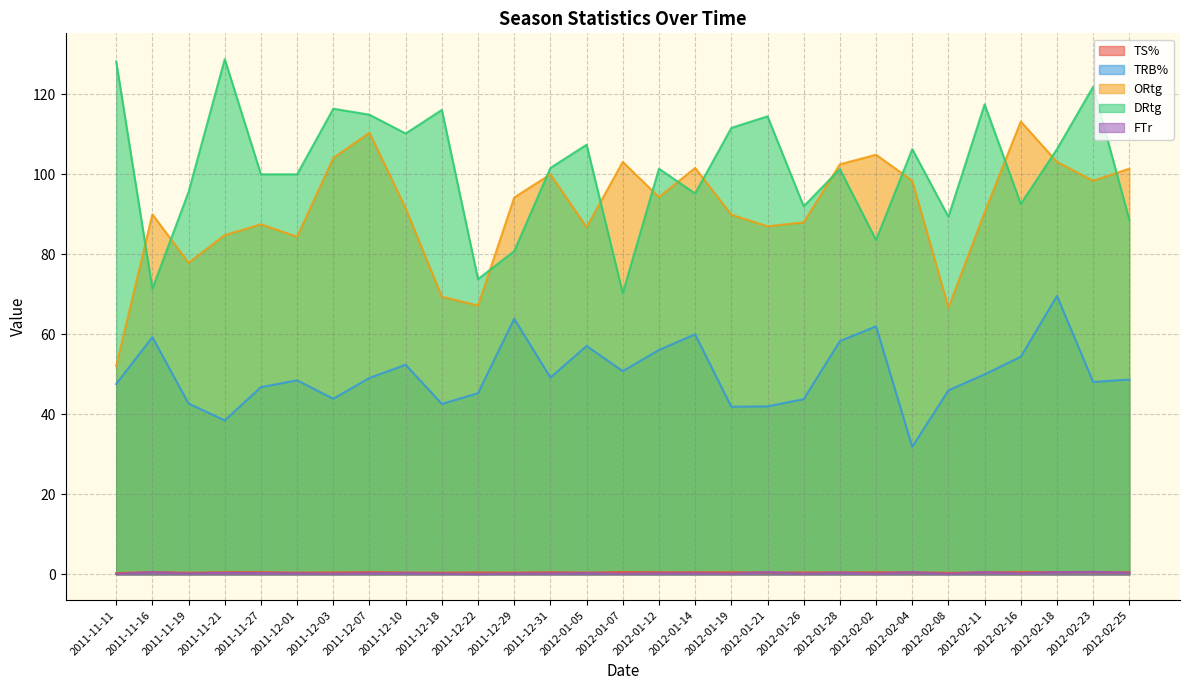

Is the value of ORtg at 2012-01-12 greater than the value of FTr at 2012-02-11?

Yes